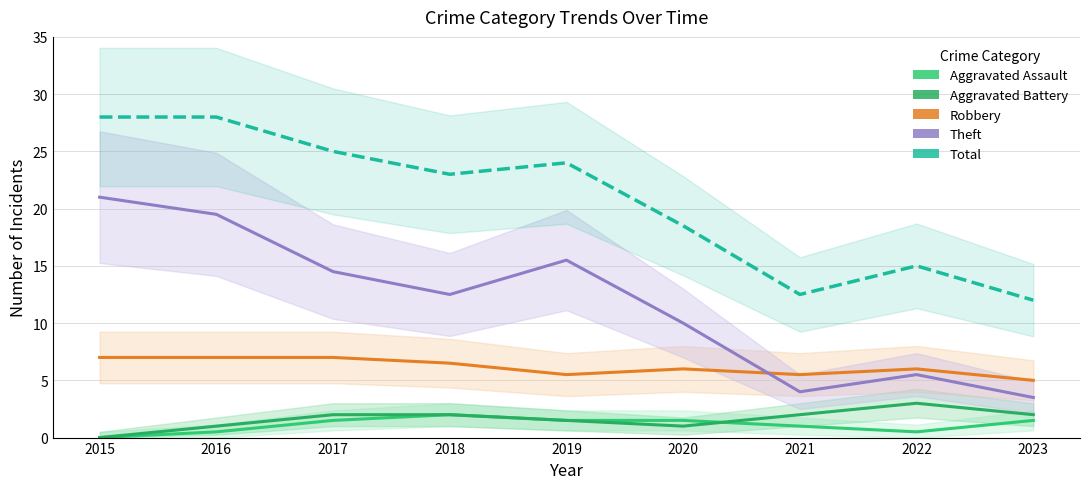

Is it true that Total equals 6.9 at 2019?

False